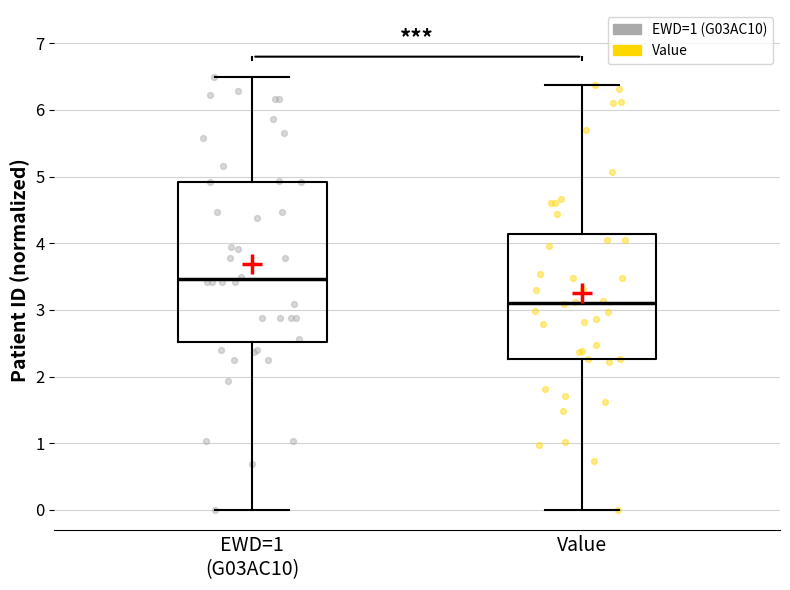

Reading left to right, transcribe this box plot: for each box, give where its median line is, the range the box spans, and where its two whiskers end, as read against the y-axis. The values are not printed on the chart, so give them approximately, as read against the axis.

EWD=1 (G03AC10): median 3.5, box 2.5 to 4.9, whiskers 0.0 to 6.5
Value: median 3.1, box 2.3 to 4.1, whiskers 0.0 to 6.4